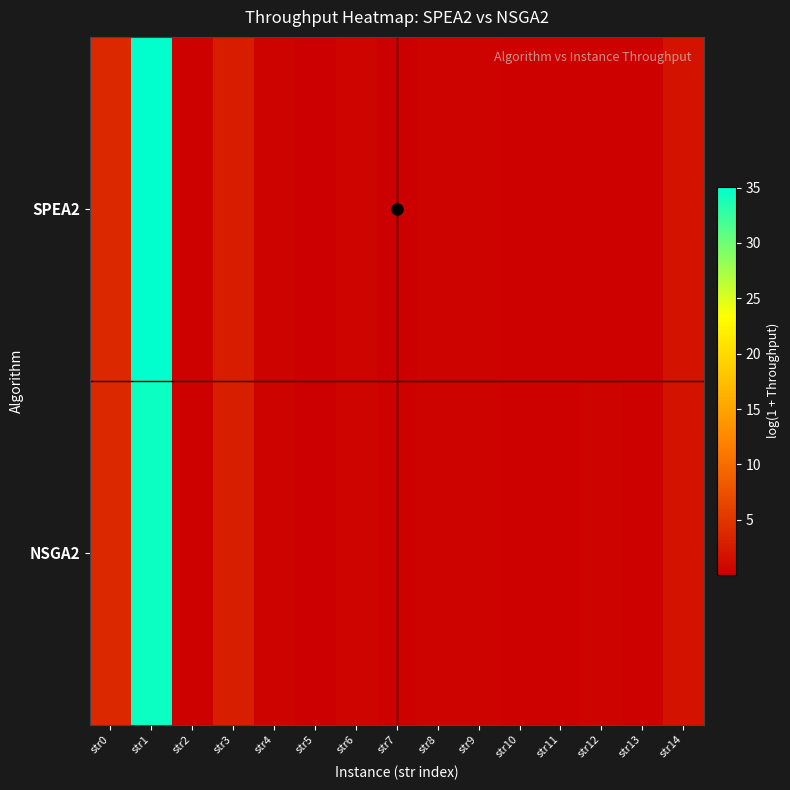

What is the minimum value shown in the chart?

0.1